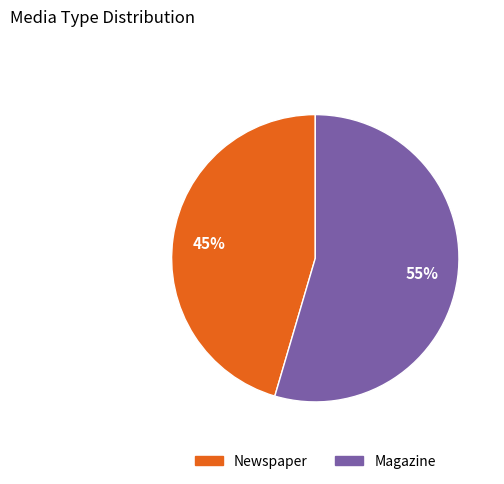

Between Newspaper and Magazine, which is larger?

Magazine